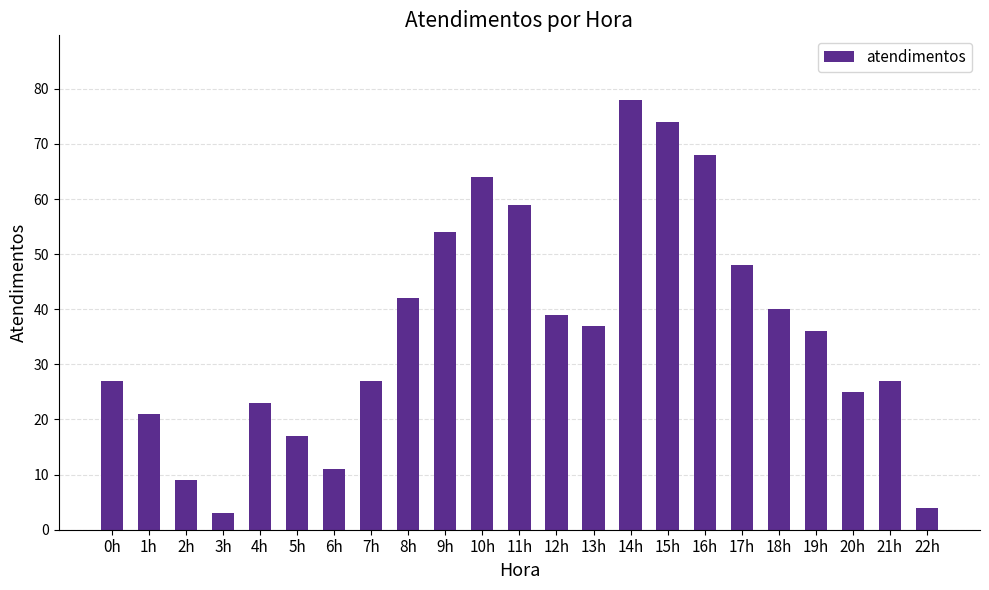

What is the approximate value at 8h, to the nearest 10?

40